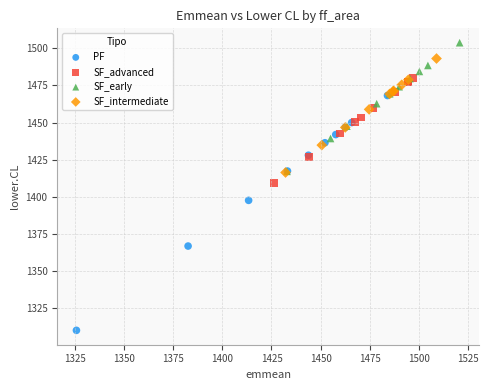

Which series has the largest Y range (max minus min)?

PF